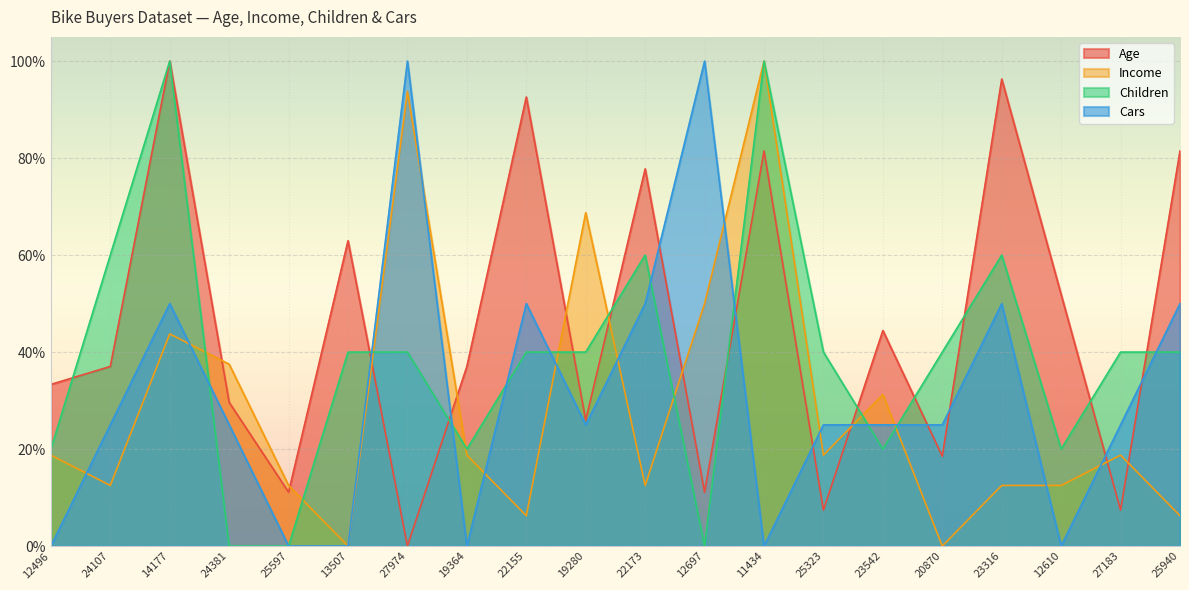

What is the total value across all series at 27974?

2.3